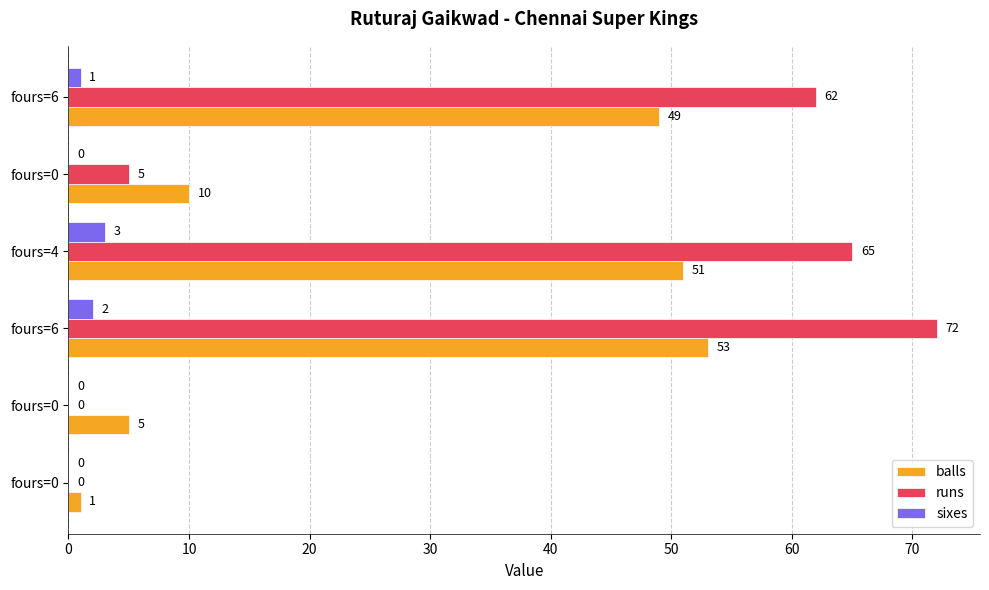

How many categories are shown in the chart?

6